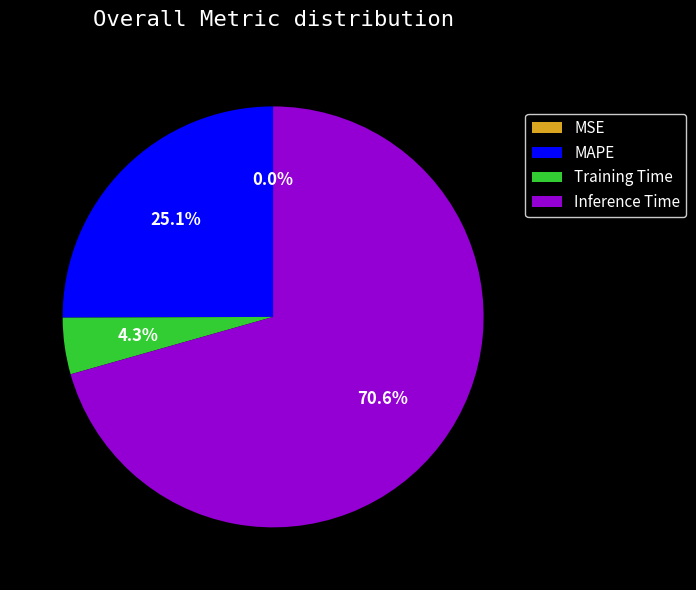

What percentage is the Inference Time slice, to the nearest percent?

71%